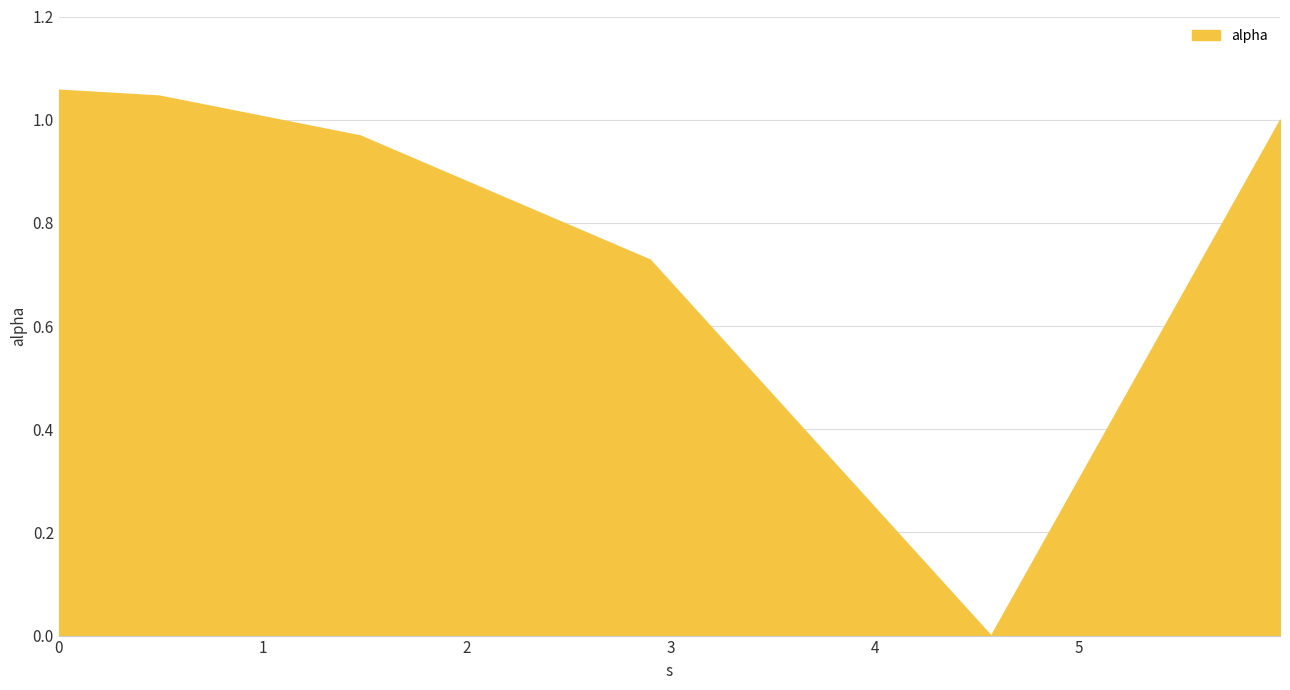

List the labels in order of value, smallest first.

4.569339292487104, 2.8978422536167474, 1.4758528155553212, 5.986690636741345, 0.4910609694734536, 0.0